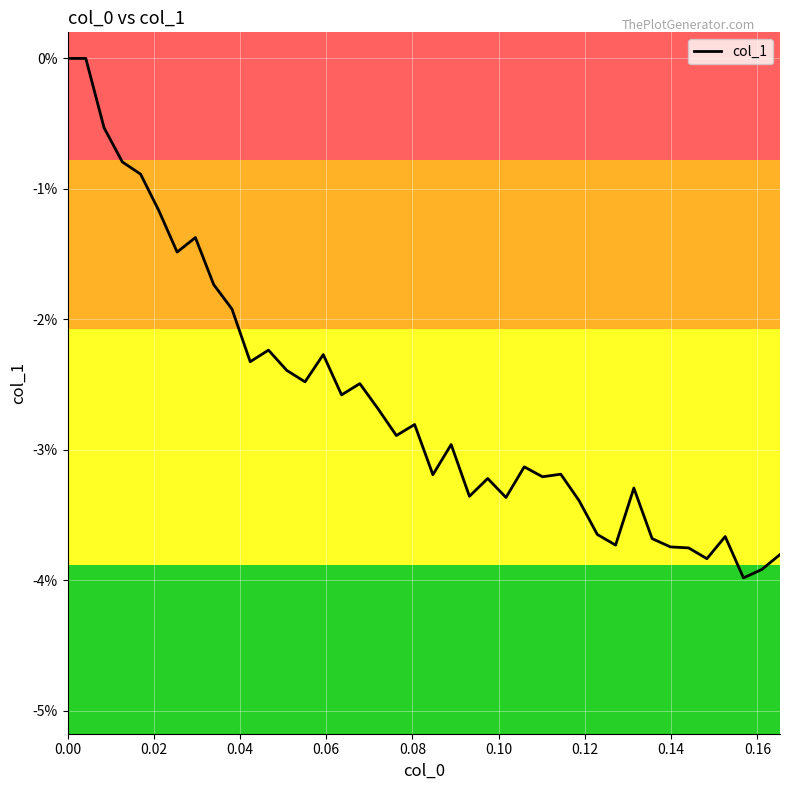

How many points are higher than both their immediate neighbors (excluding endpoints)?

12